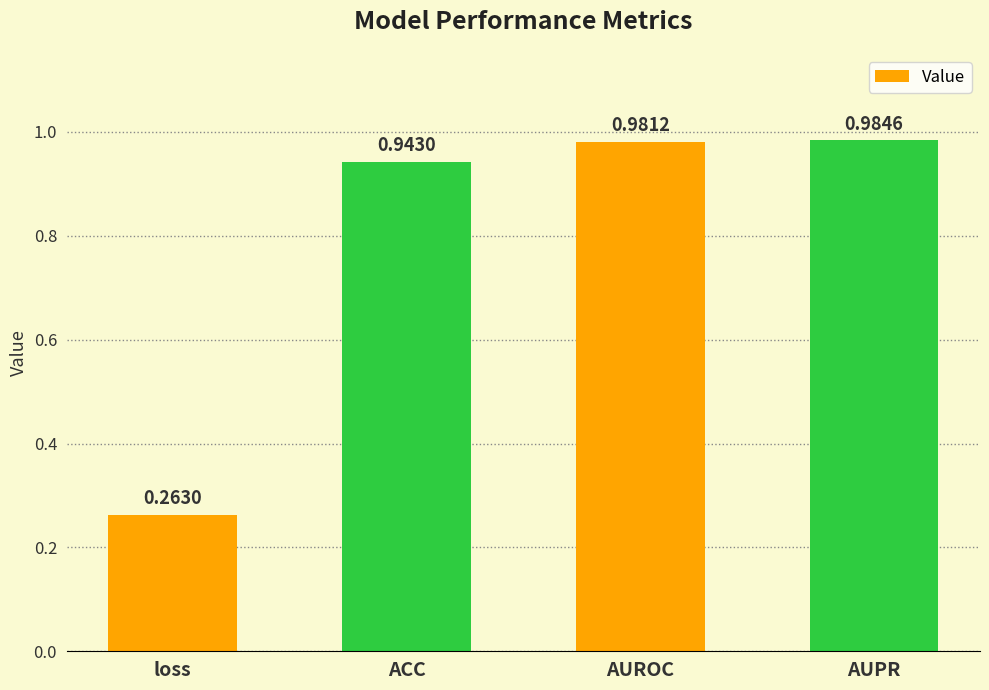

Which category has the lowest value across all series?

loss